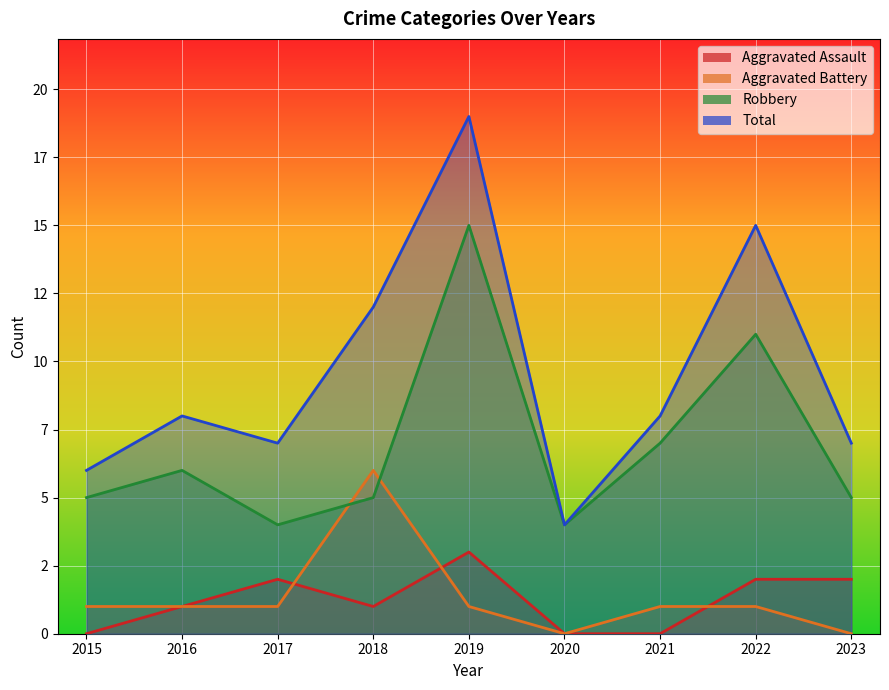

At which category does Aggravated Assault reach its first local valley?

2018